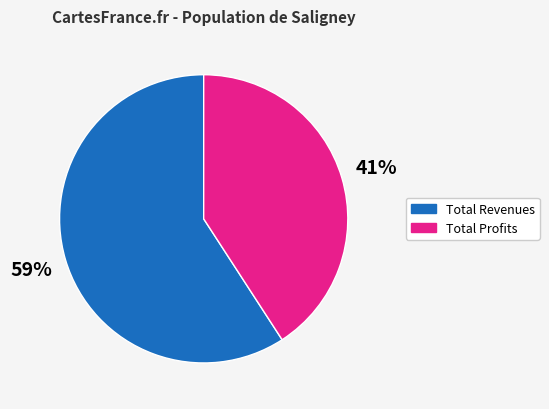

Which category has the smallest portion of the pie?

Total Profits